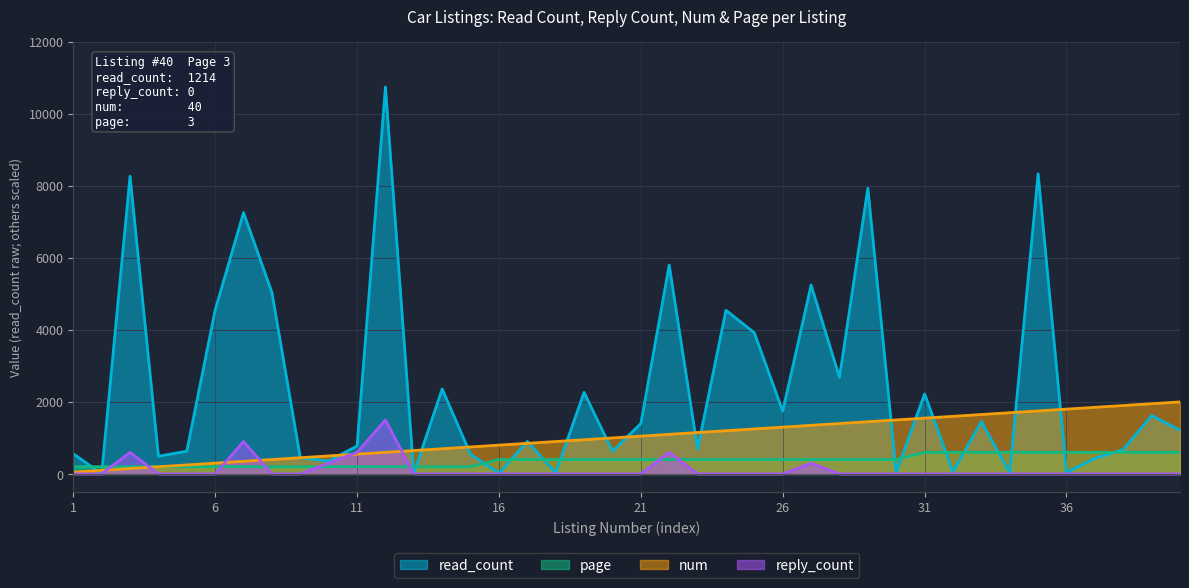

How many values in reply_count are above zero?

7